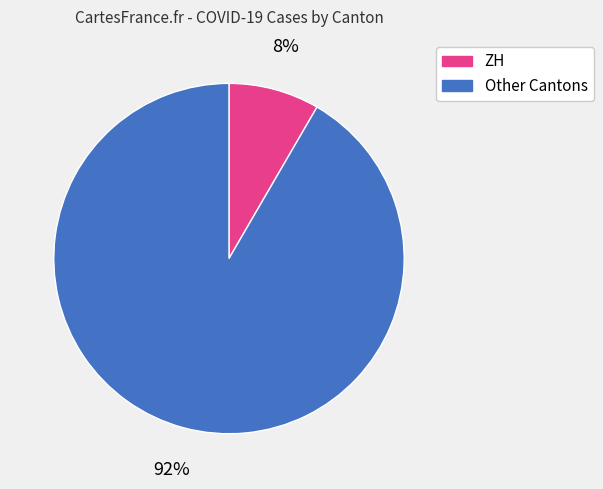

Is there a majority slice in this chart?

Yes